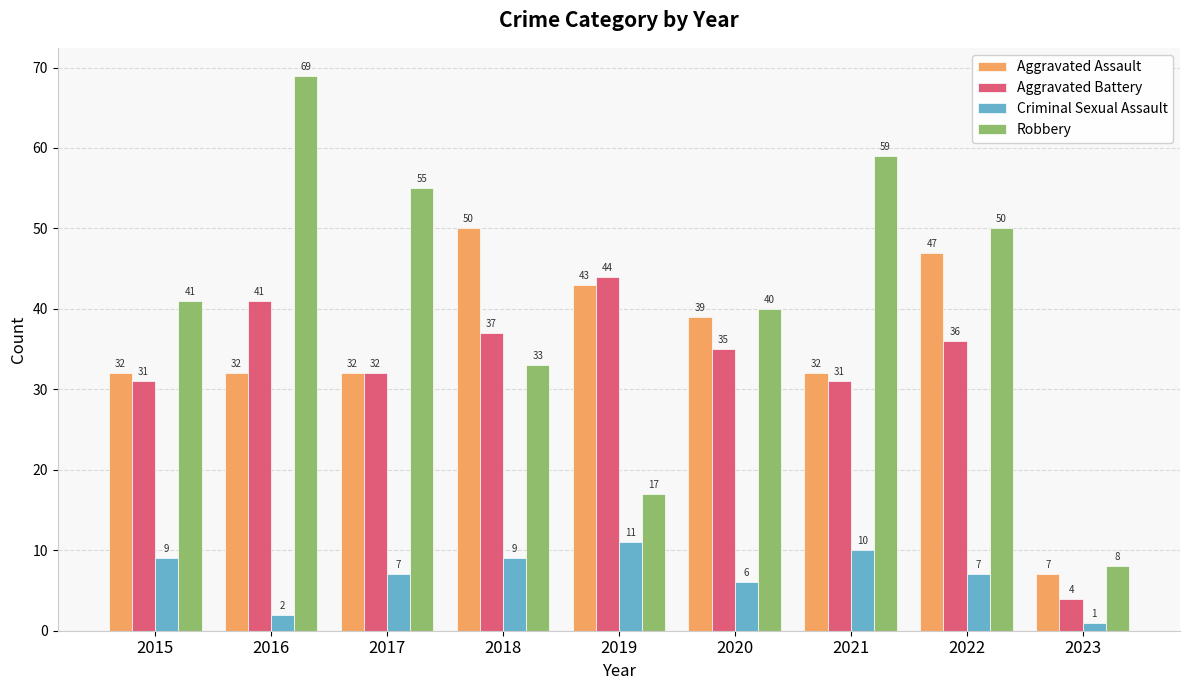

What is the value of the Robbery bar at the 4th from the left?

33